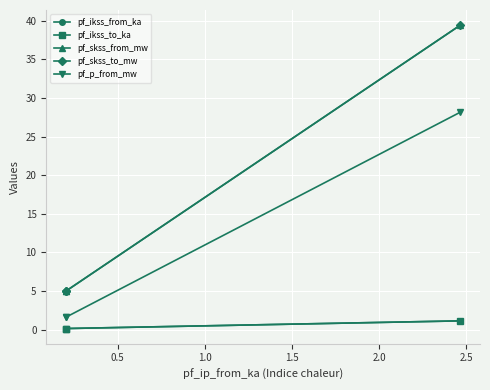

Does the chart display data point markers on the line(s)?

Yes